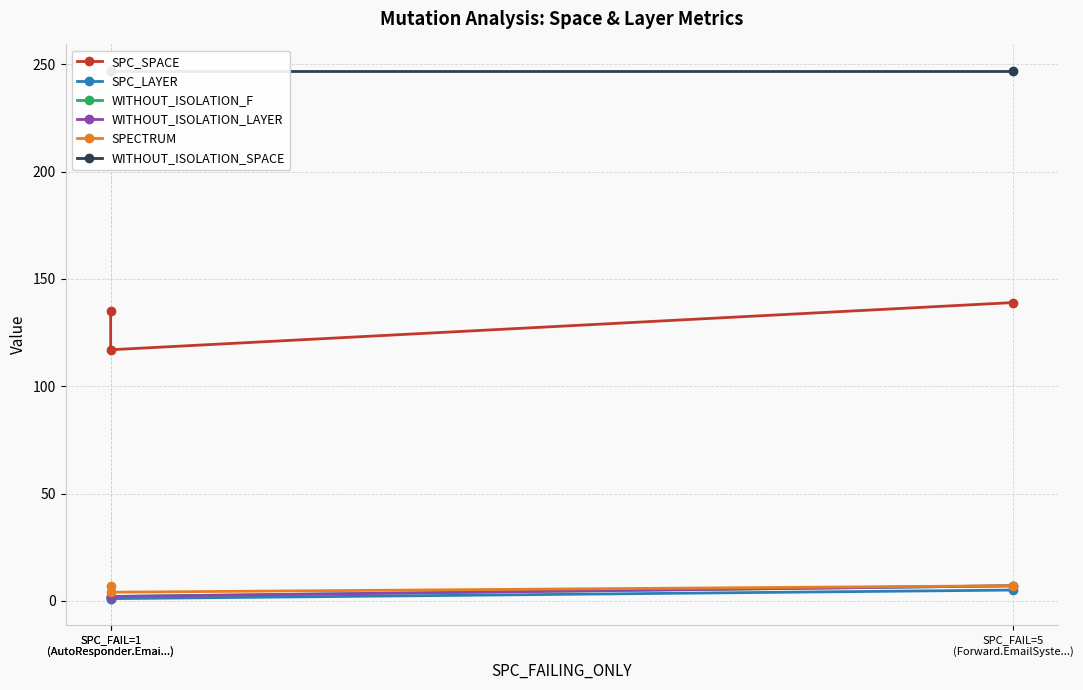

Rank the series by their maximum value, from highest to lowest.

WITHOUT_ISOLATION_SPACE, SPC_SPACE, WITHOUT_ISOLATION_F, WITHOUT_ISOLATION_LAYER, SPECTRUM, SPC_LAYER